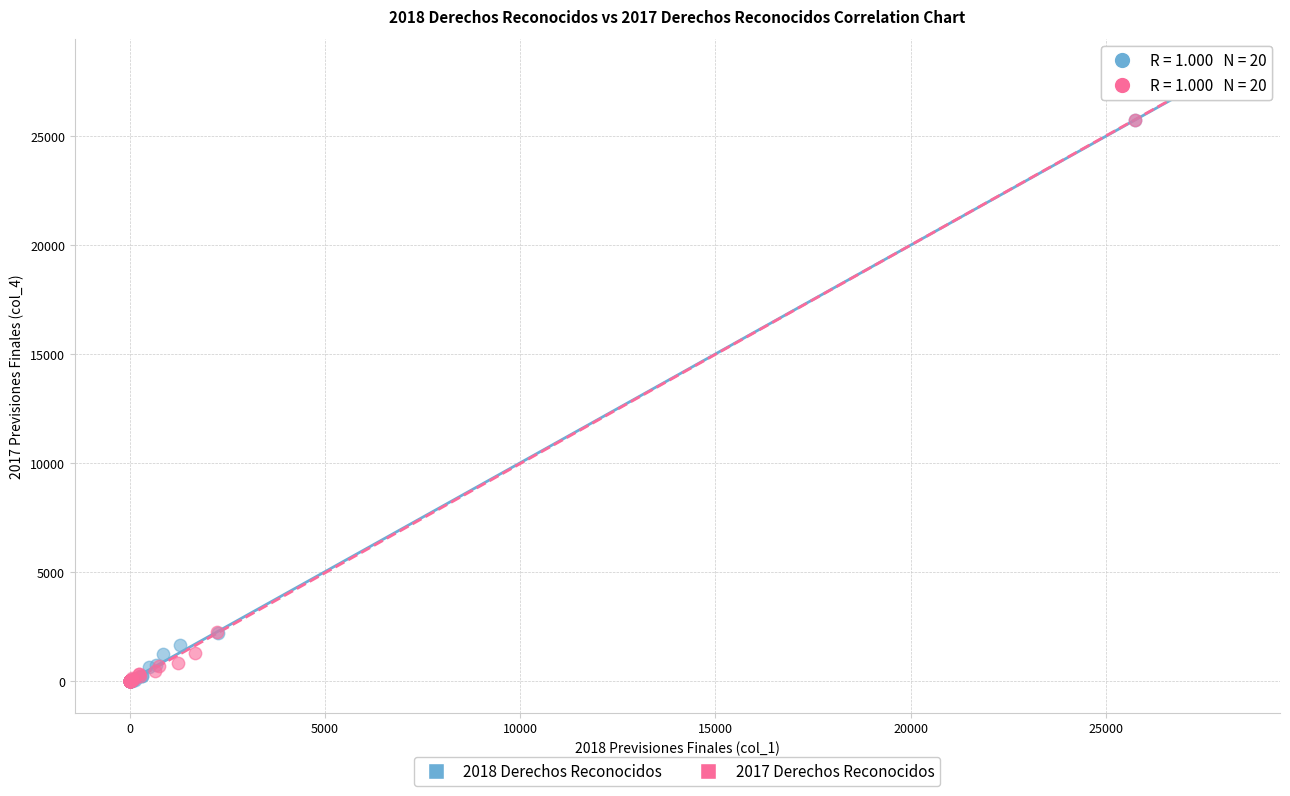

Which series has the widest spread of Y values?

2017 Derechos Reconocidos